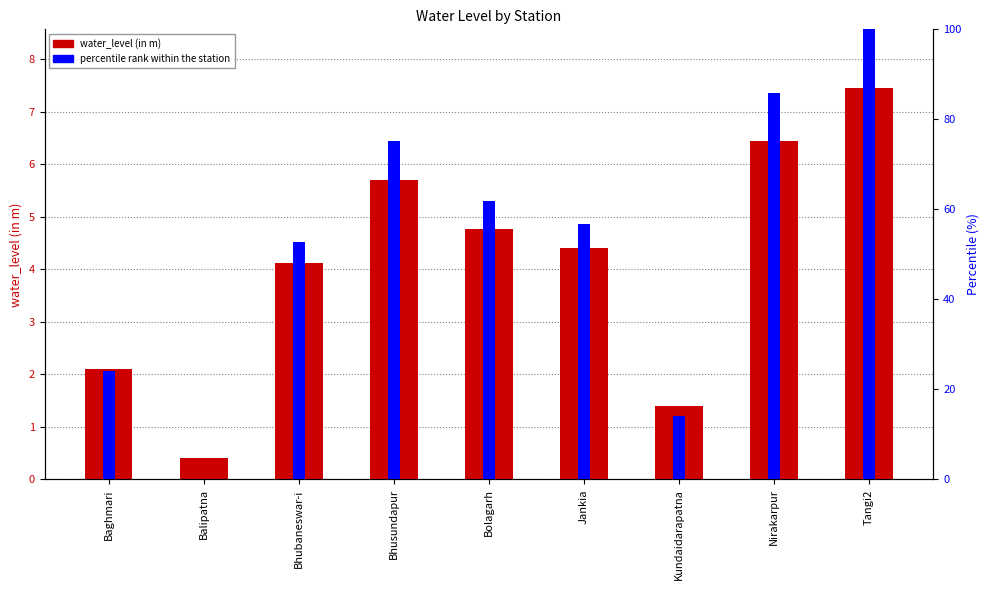

What position from the left is Nirakarpur?

8